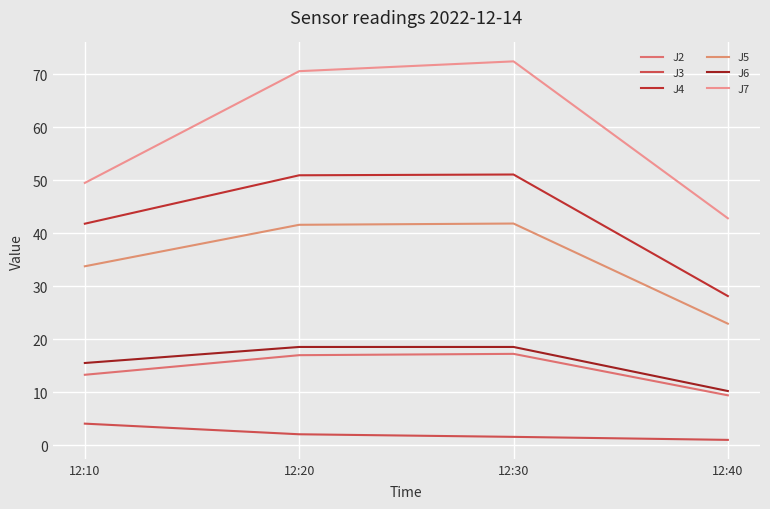

What is the total value across all series at 12:40?

114.5